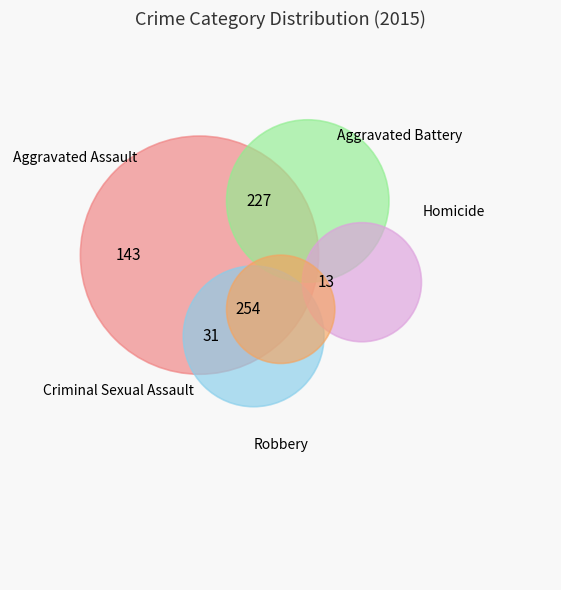

To the nearest percent, what is the average slice percentage?

11%